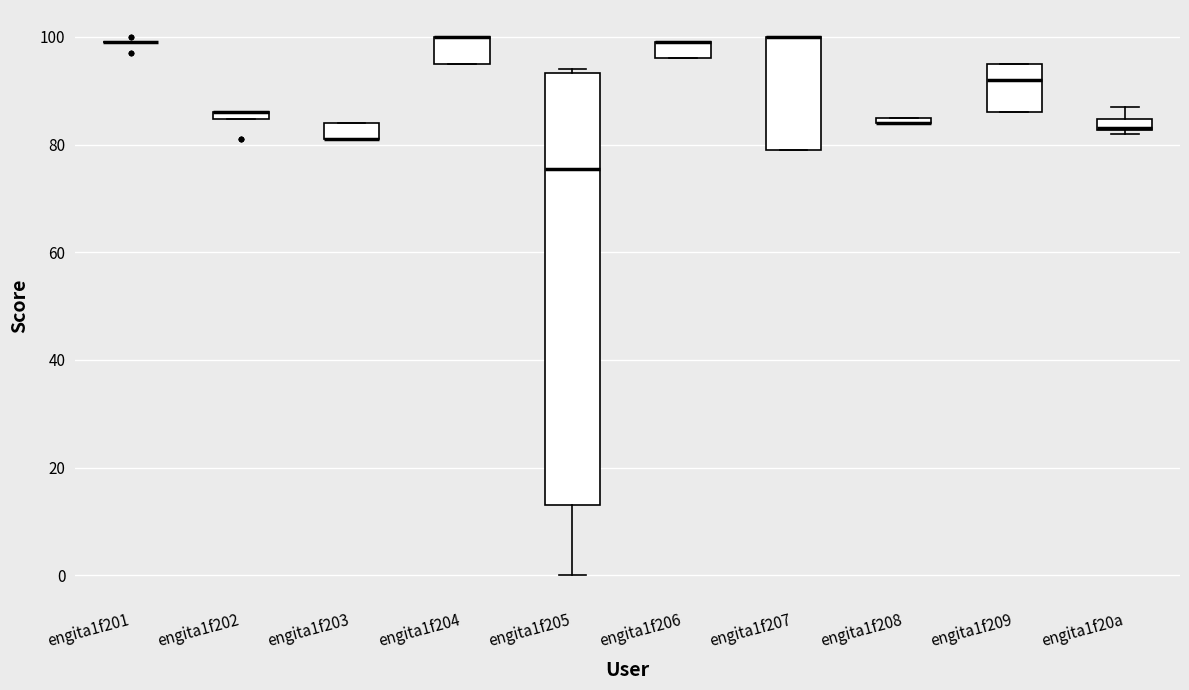

Where is the upper edge of the box for engita1f202 on the y-axis? The values are not printed on the chart, so give them approximately, as read against the axis.

86